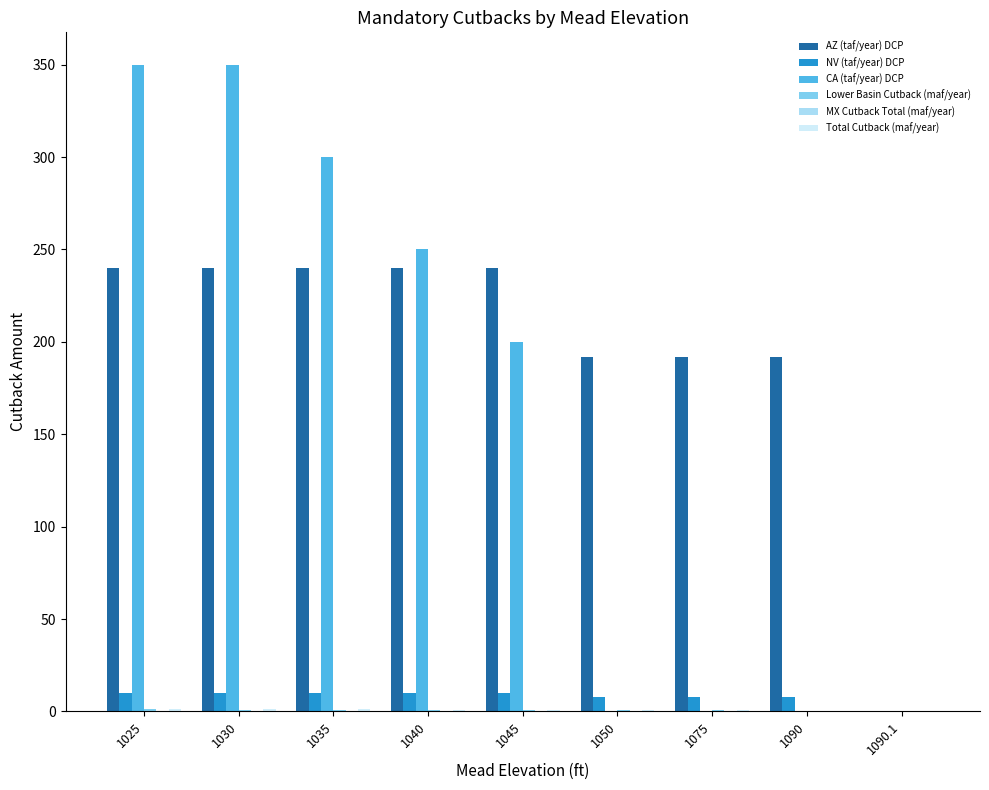

Which series changed the most between 1075 and 1090.1?

AZ (taf/year) DCP